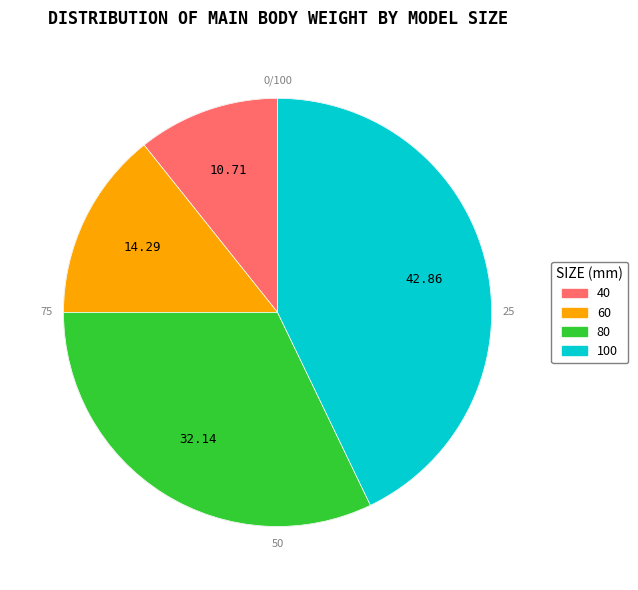

Is there any slice that represents more than half of the pie?

No